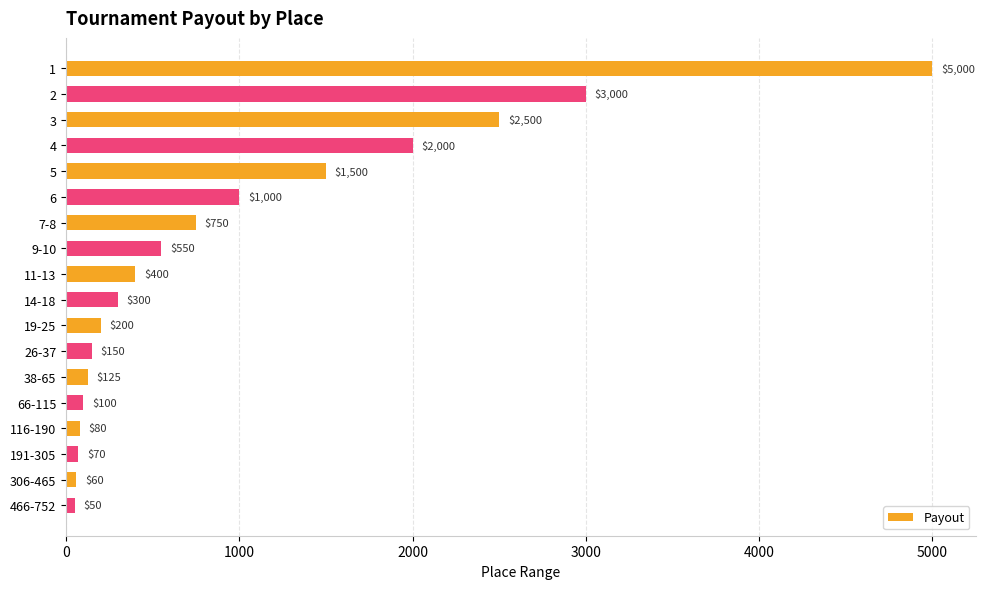

What position from the bottom is 7-8?

12